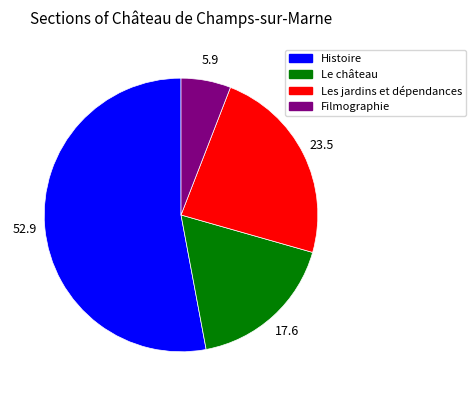

How many segments does this pie chart have?

4